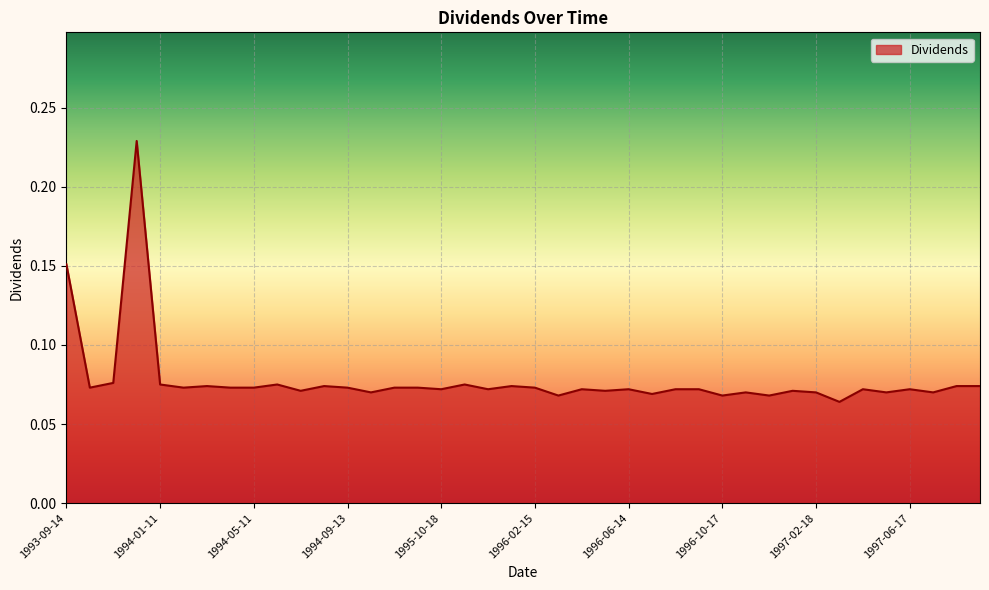

At which category does the chart reach its peak across all series?

1993-12-14